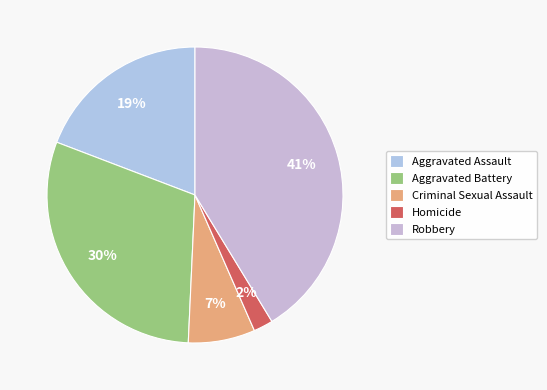

True or false: Robbery accounts for 32% of the total.

False